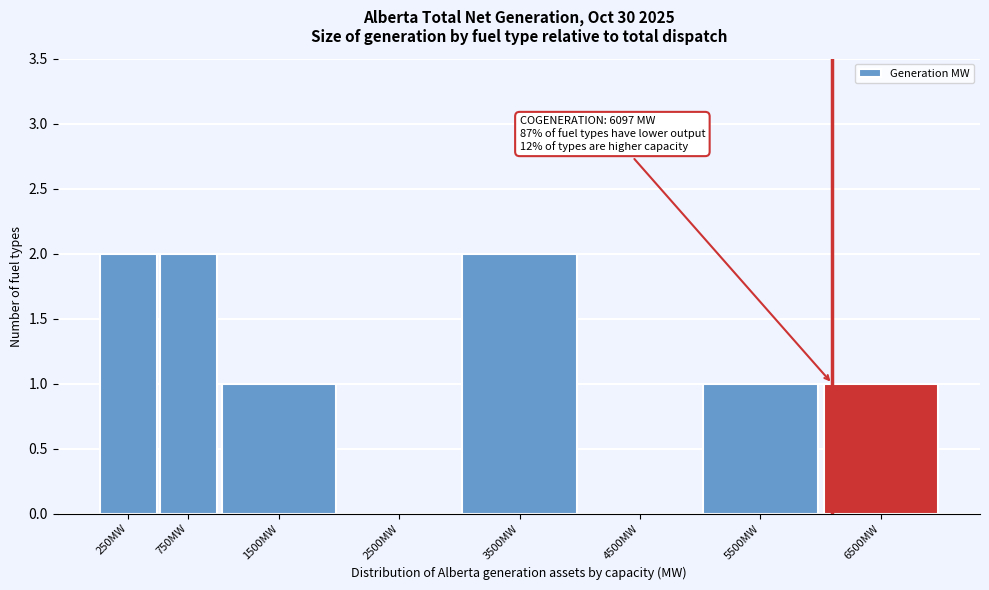

Reading right to left, what are all the values shown in this chart?

6500MW=1	5500MW=1	4500MW=0	3500MW=2	2500MW=0	1500MW=1	750MW=2	250MW=2